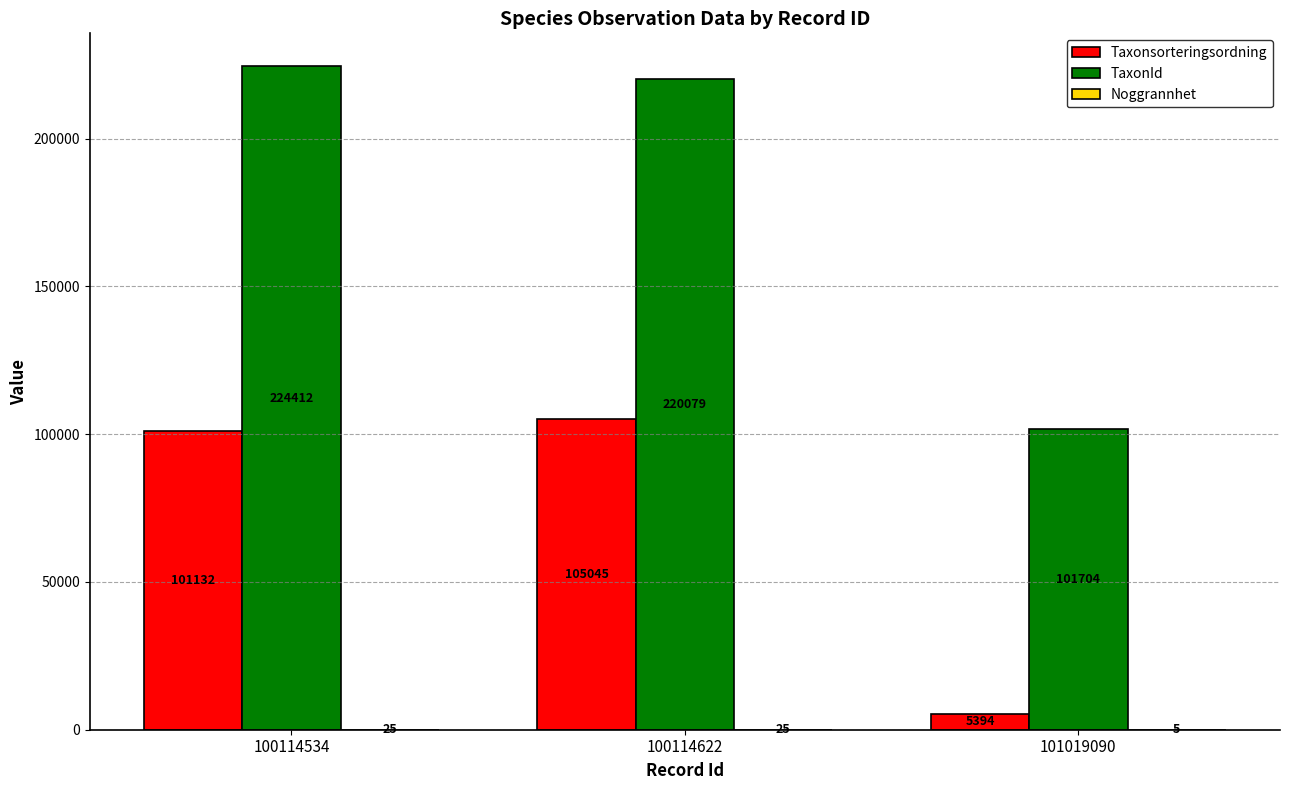

What value does the TaxonId series have at 100114622, to the nearest 10?

220080